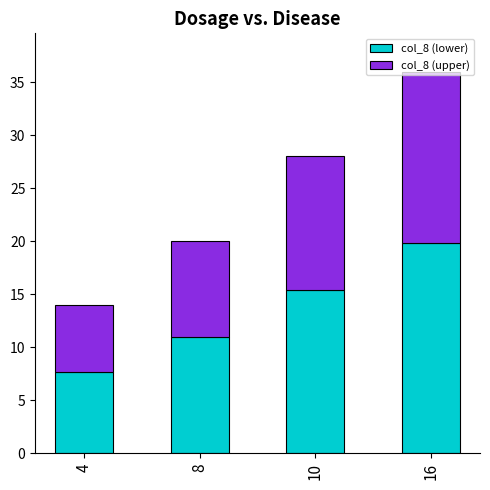

At which label is col_8 (lower) closest to 13?

8